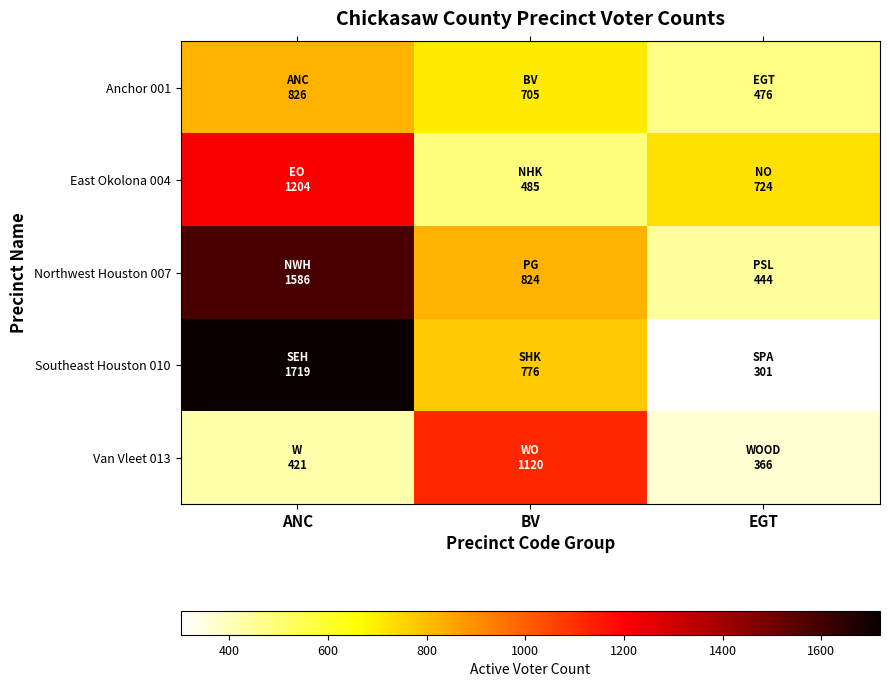

What is the difference between the highest and lowest values at BV?

635